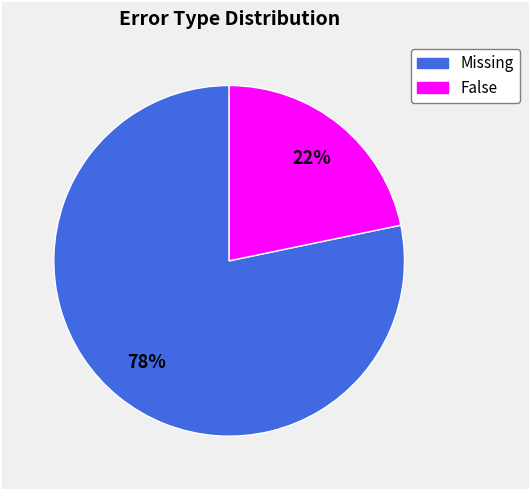

Is there a majority slice in this chart?

Yes